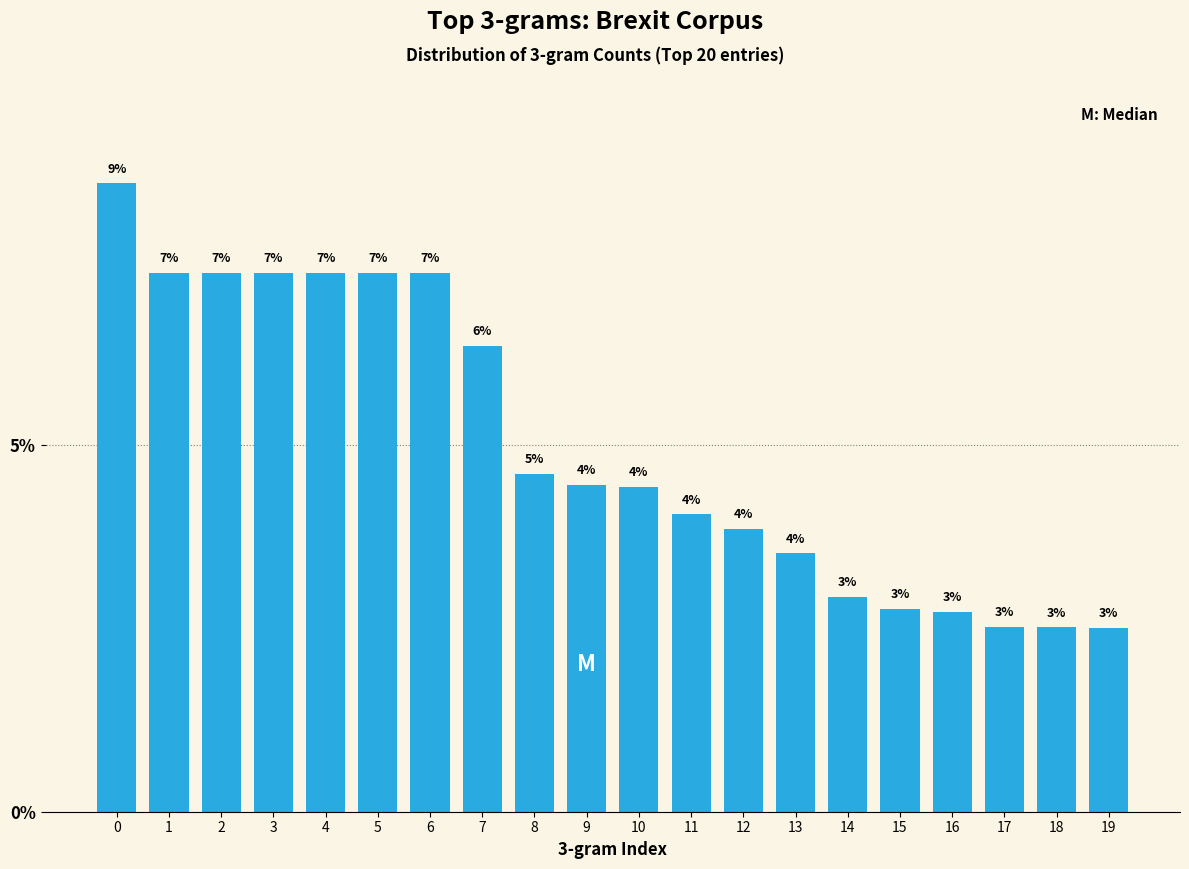

Does the chart contain any negative values?

No